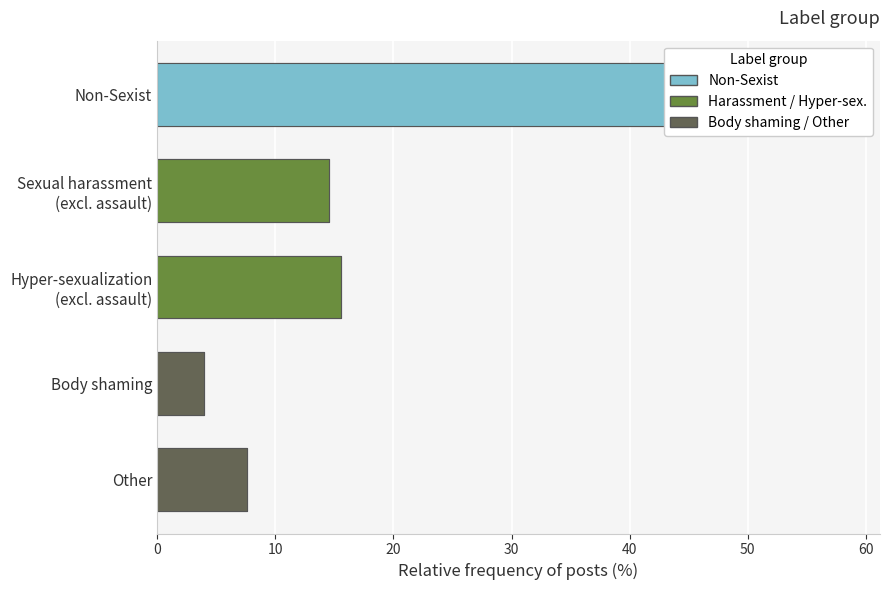

Are the bars horizontal?

Yes